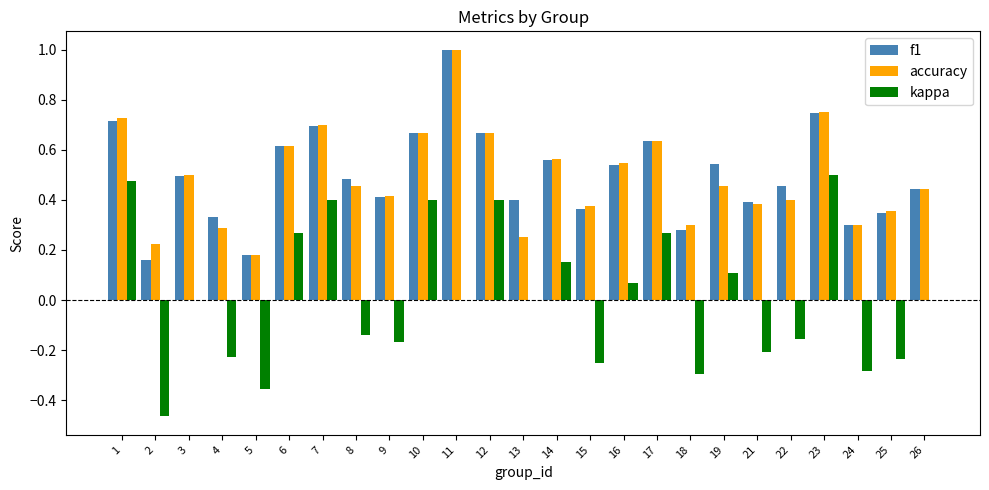

Is the value of f1 at 21 greater than the value of kappa at 24?

Yes